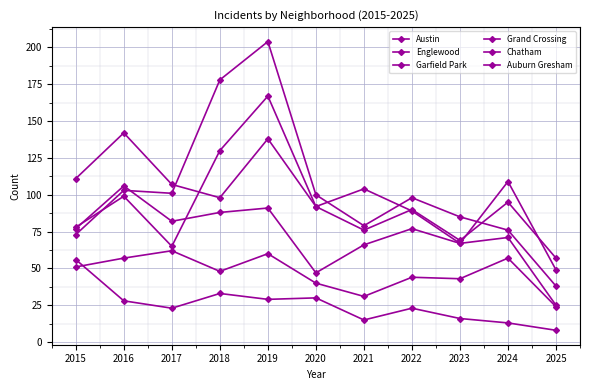

Reading left to right, what are all the values shown in this chart?

Austin: 2015=78	2016=99	2017=65	2018=130	2019=167	2020=92	2021=104	2022=89	2023=67	2024=71	2025=25
Englewood: 2015=111	2016=142	2017=107	2018=98	2019=138	2020=92	2021=76	2022=90	2023=69	2024=95	2025=57
Garfield Park: 2015=73	2016=103	2017=101	2018=178	2019=204	2020=100	2021=79	2022=98	2023=85	2024=76	2025=38
Grand Crossing: 2015=77	2016=106	2017=82	2018=88	2019=91	2020=47	2021=66	2022=77	2023=67	2024=109	2025=49
Chatham: 2015=51	2016=57	2017=62	2018=48	2019=60	2020=40	2021=31	2022=44	2023=43	2024=57	2025=24
Auburn Gresham: 2015=56	2016=28	2017=23	2018=33	2019=29	2020=30	2021=15	2022=23	2023=16	2024=13	2025=8